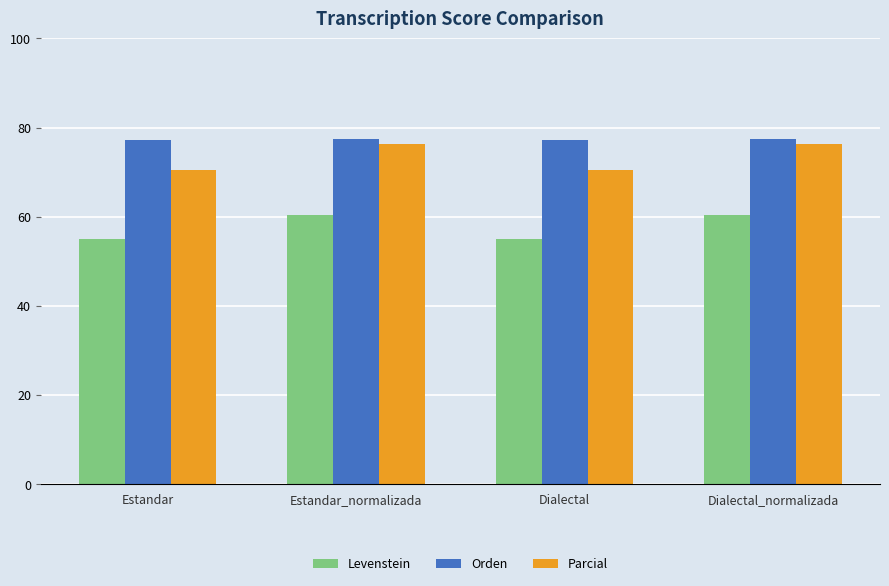

What is the maximum value for Levenstein?

60.4